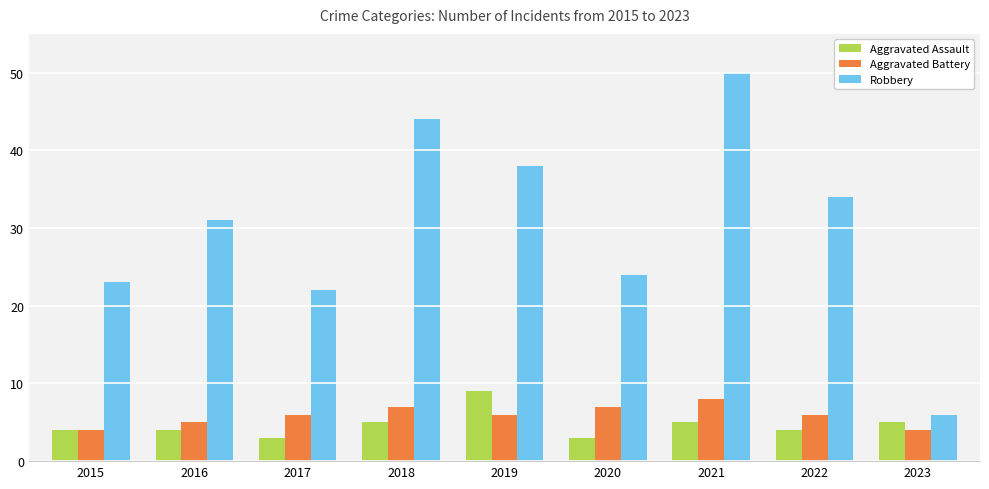

Which series has the widest spread of values?

Robbery